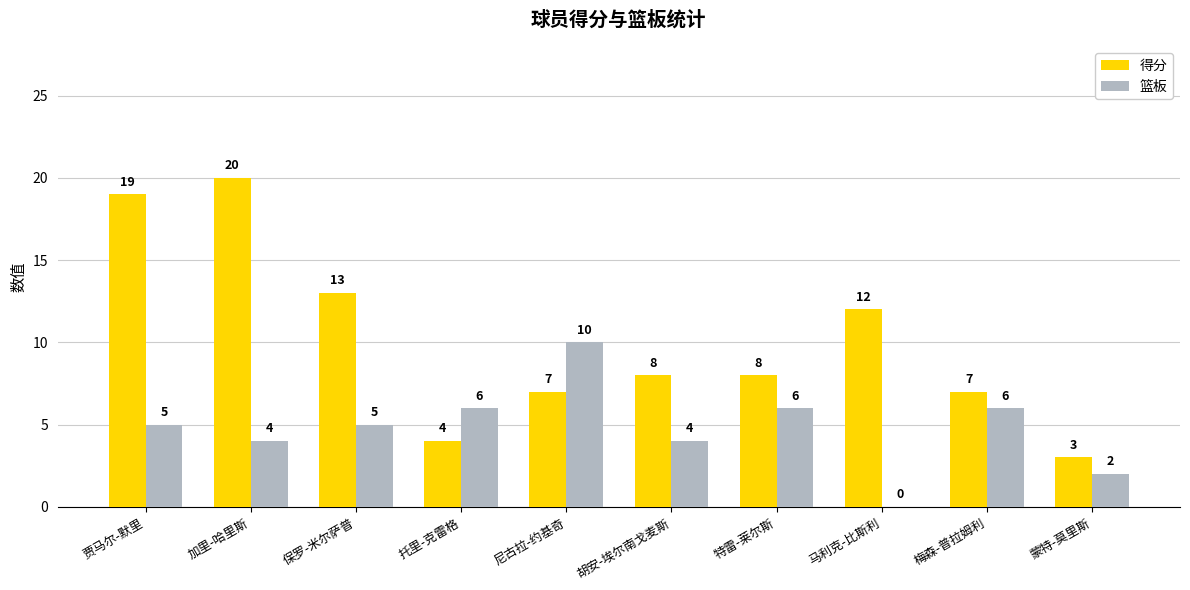

Reading right to left, extract all data points from this chart.

得分: 蒙特-莫里斯=3	梅森-普拉姆利=7	马利克-比斯利=12	特雷-莱尔斯=8	胡安-埃尔南戈麦斯=8	尼古拉-约基奇=7	托里-克雷格=4	保罗-米尔萨普=13	加里-哈里斯=20	贾马尔-默里=19
篮板: 蒙特-莫里斯=2	梅森-普拉姆利=6	马利克-比斯利=0	特雷-莱尔斯=6	胡安-埃尔南戈麦斯=4	尼古拉-约基奇=10	托里-克雷格=6	保罗-米尔萨普=5	加里-哈里斯=4	贾马尔-默里=5